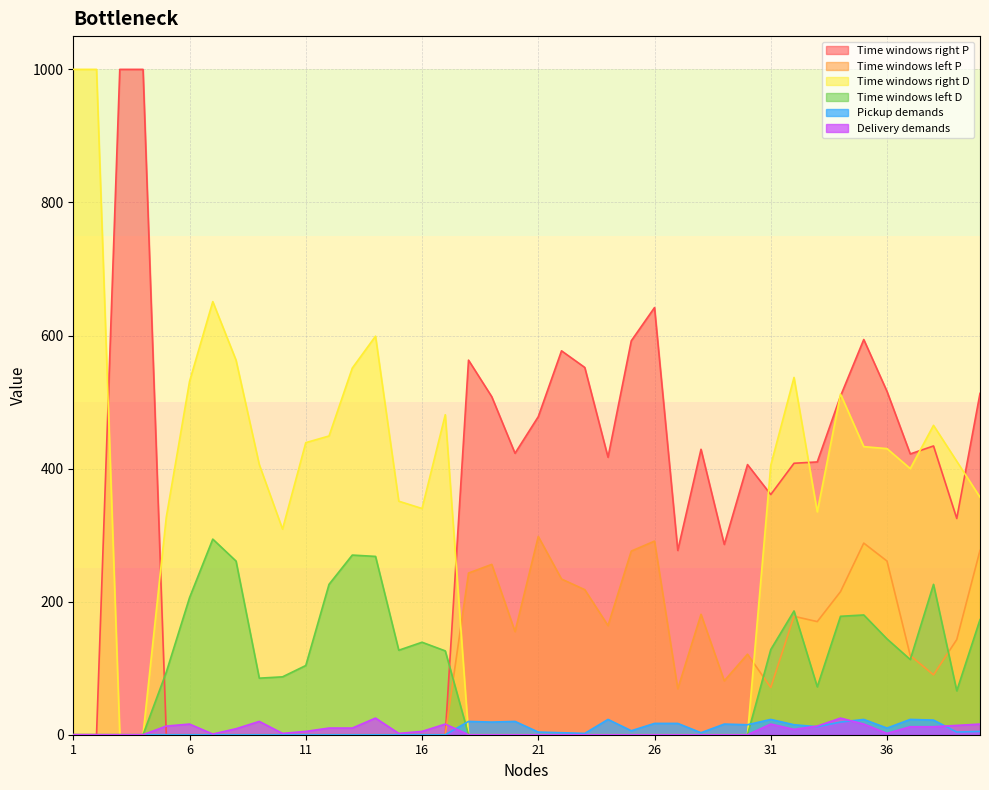

After their last crossing, which series has the higher values: Time windows right D or Pickup demands?

Time windows right D